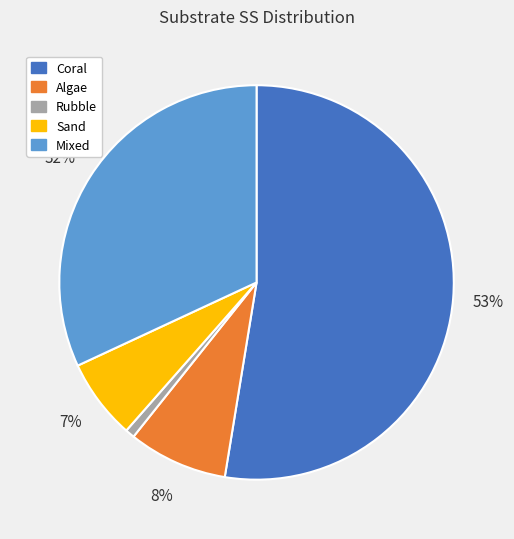

Which slice is the smallest?

Rubble